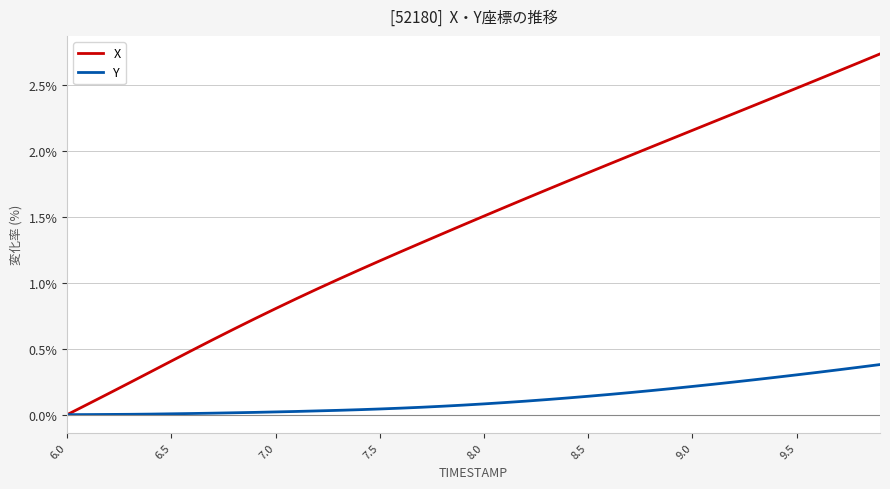

At how many categories does at least one series exceed 1?

27